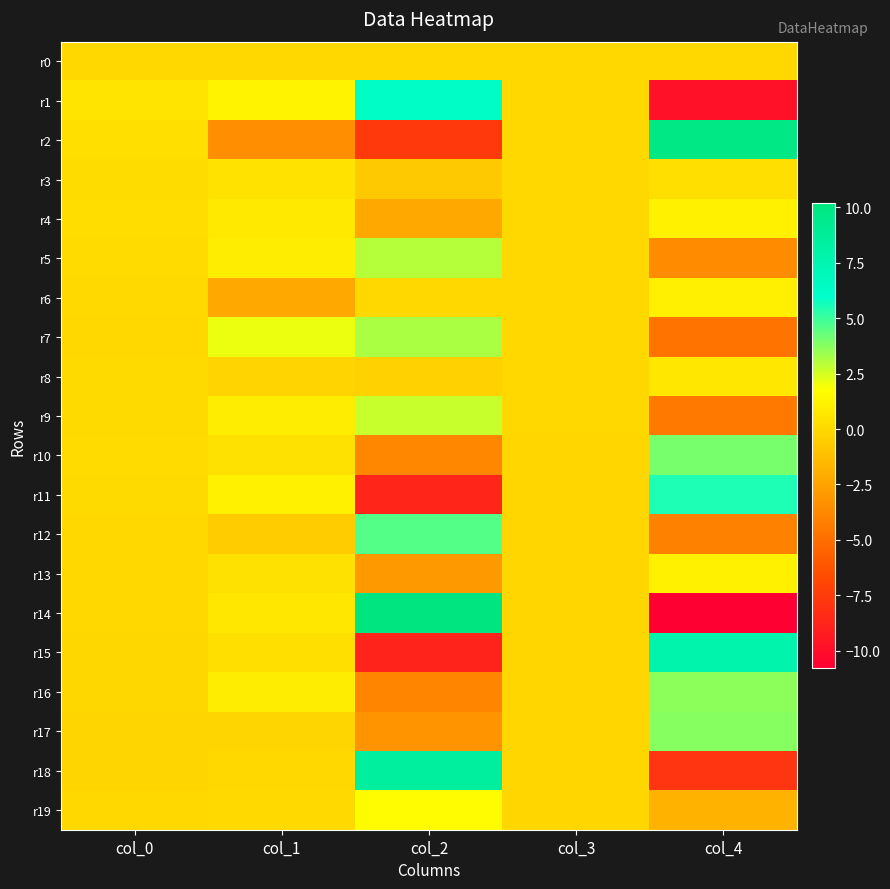

Reading left to right, what are all the values shown in this chart?

r0: col_0=0.0	col_1=0.0	col_2=0.0	col_3=0.0	col_4=0.0
r1: col_0=0.6	col_1=1.2	col_2=6.3	col_3=0.0	col_4=-9.8
r2: col_0=0.3	col_1=-3.4	col_2=-7.6	col_3=0.0	col_4=9.8
r3: col_0=0.2	col_1=0.5	col_2=-0.7	col_3=0.0	col_4=0.3
r4: col_0=0.2	col_1=0.8	col_2=-2.3	col_3=0.0	col_4=1.2
r5: col_0=0.1	col_1=0.9	col_2=3.0	col_3=0.0	col_4=-3.6
r6: col_0=0.0	col_1=-2.3	col_2=0.0	col_3=0.0	col_4=1.1
r7: col_0=-0.0	col_1=2.1	col_2=3.1	col_3=0.0	col_4=-4.8
r8: col_0=0.1	col_1=-0.2	col_2=-0.3	col_3=0.0	col_4=0.7
r9: col_0=0.1	col_1=1.0	col_2=2.7	col_3=0.0	col_4=-4.5
r10: col_0=0.1	col_1=0.4	col_2=-3.8	col_3=-0.1	col_4=4.0
r11: col_0=0.1	col_1=1.2	col_2=-8.7	col_3=-0.1	col_4=5.5
r12: col_0=-0.0	col_1=-0.6	col_2=4.6	col_3=-0.1	col_4=-4.1
r13: col_0=-0.0	col_1=0.4	col_2=-3.0	col_3=-0.1	col_4=1.1
r14: col_0=-0.0	col_1=0.7	col_2=10.2	col_3=-0.1	col_4=-10.8
r15: col_0=-0.1	col_1=0.3	col_2=-8.8	col_3=-0.1	col_4=7.7
r16: col_0=-0.1	col_1=1.0	col_2=-3.9	col_3=-0.1	col_4=3.6
r17: col_0=-0.2	col_1=-0.2	col_2=-3.2	col_3=-0.1	col_4=3.8
r18: col_0=-0.1	col_1=-0.0	col_2=8.4	col_3=-0.1	col_4=-7.9
r19: col_0=-0.0	col_1=0.0	col_2=1.6	col_3=-0.1	col_4=-1.8